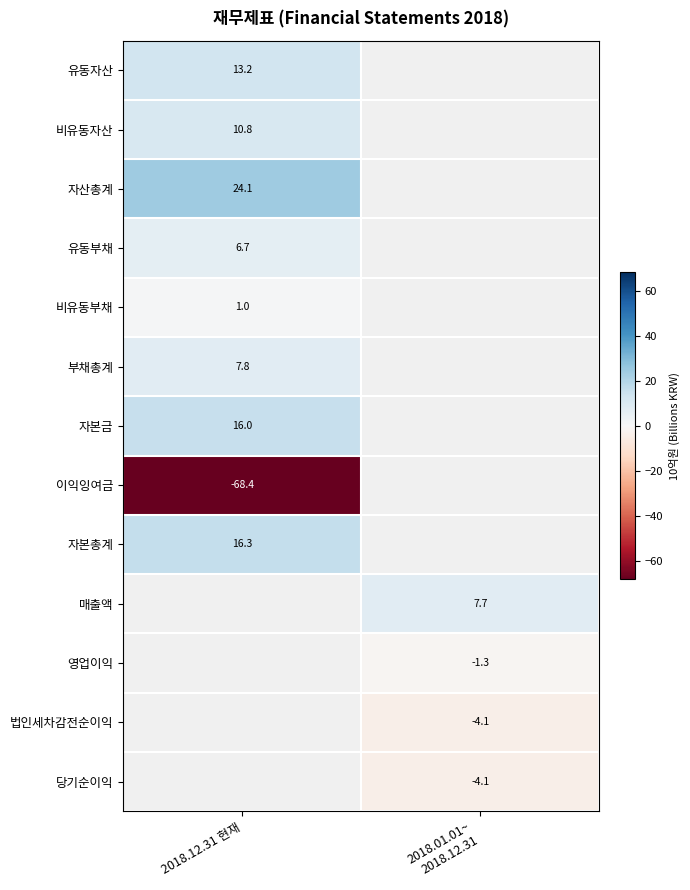

At which category does the chart reach its minimum across all series?

2018.12.31 현재